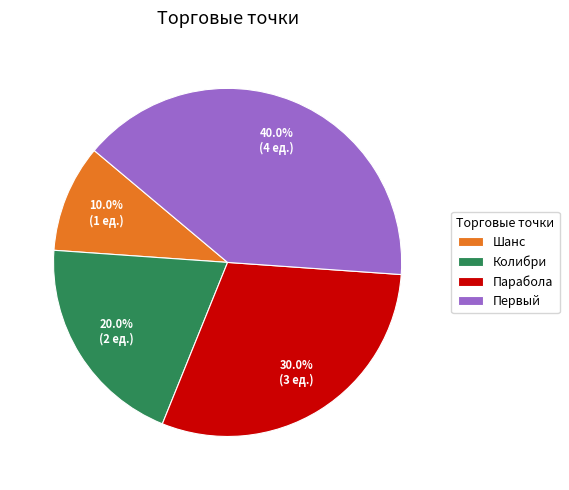

What is the total percentage of Колибри and Первый?

60.0%